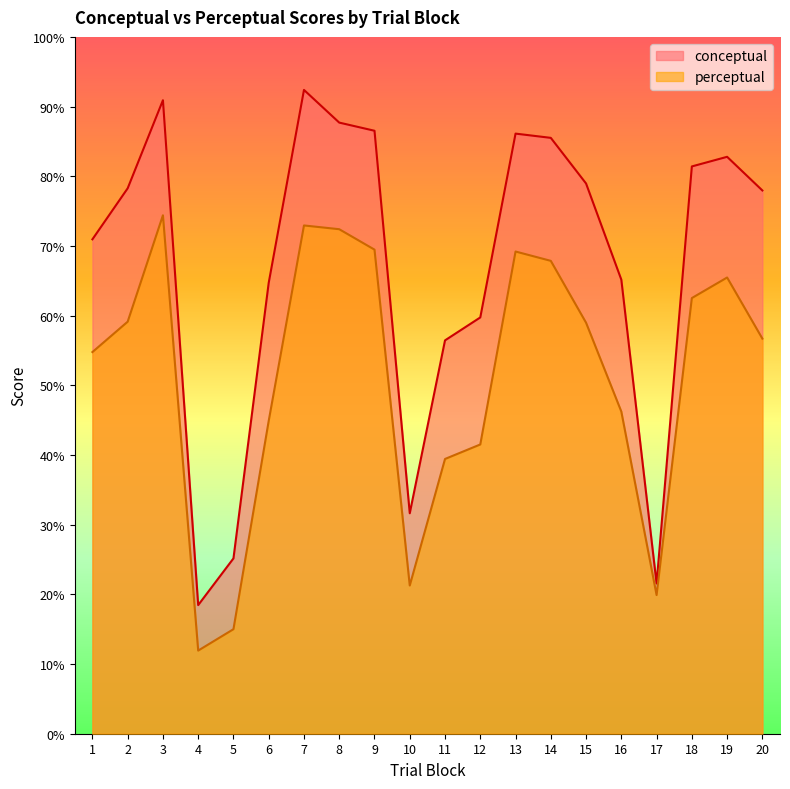

Read the conceptual value at 19.

82.8